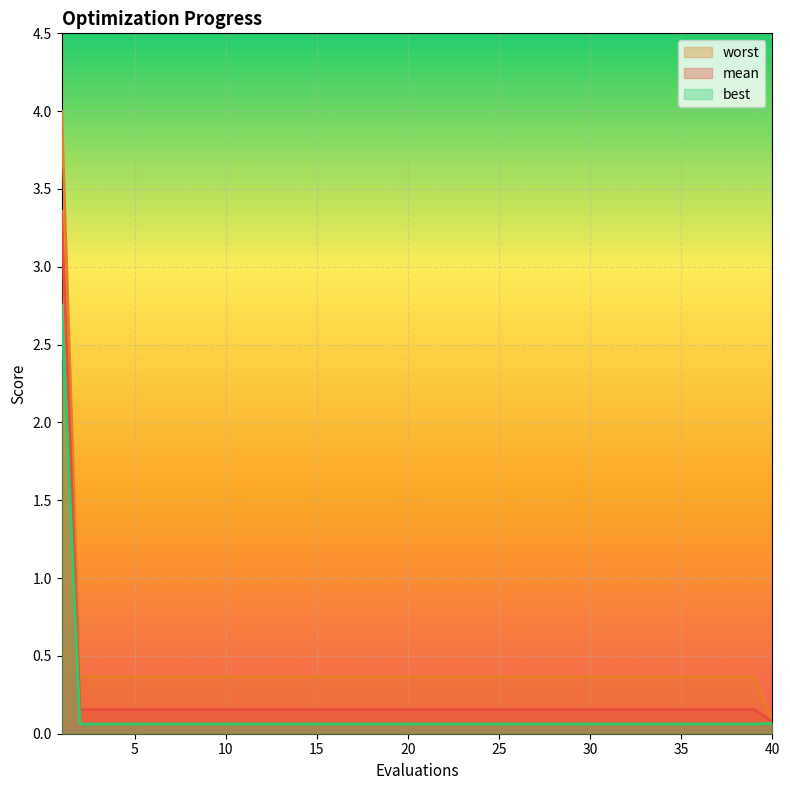

What is the value of the mean point at the 1st from the left?

3.4